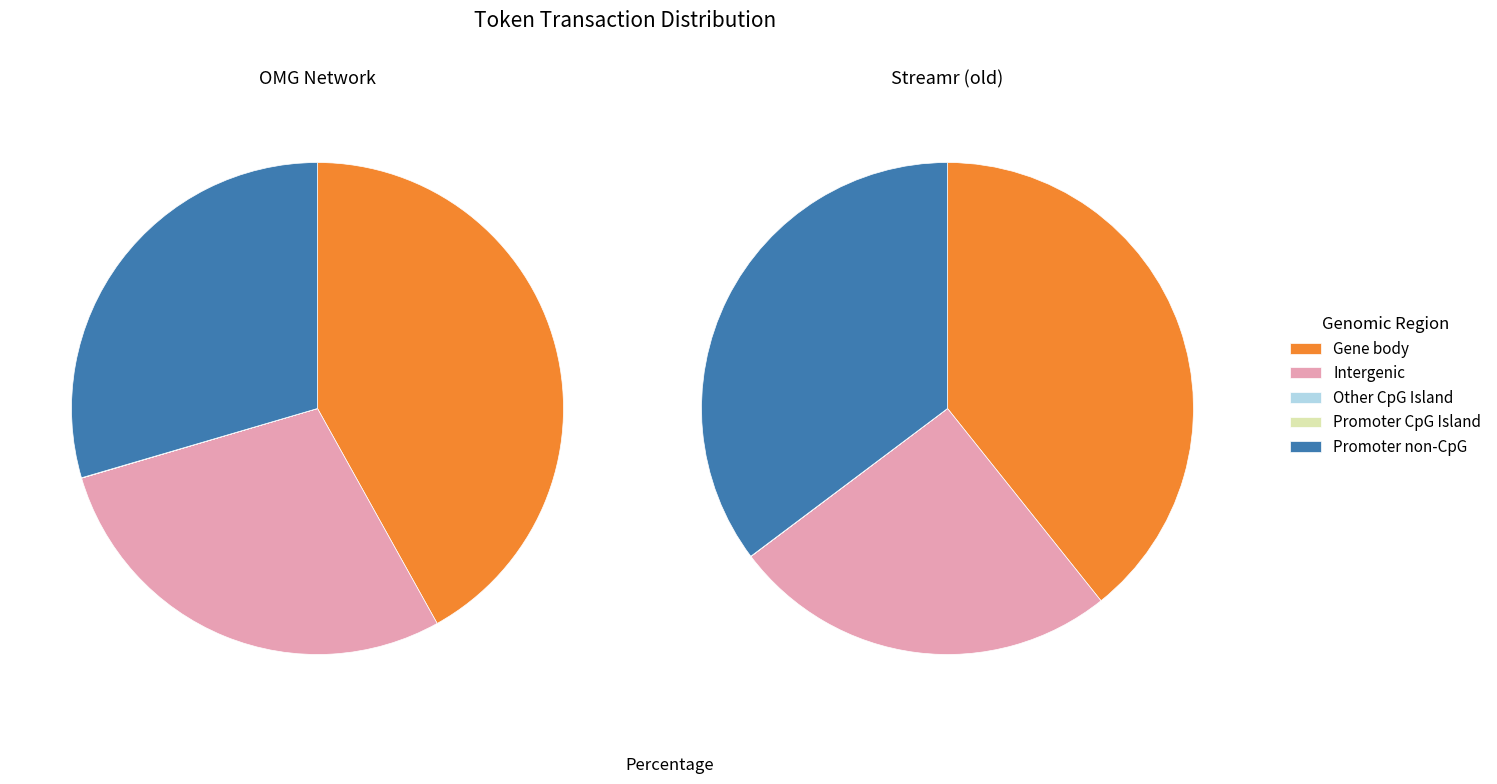

What portion of the pie excludes 0?

51.0%